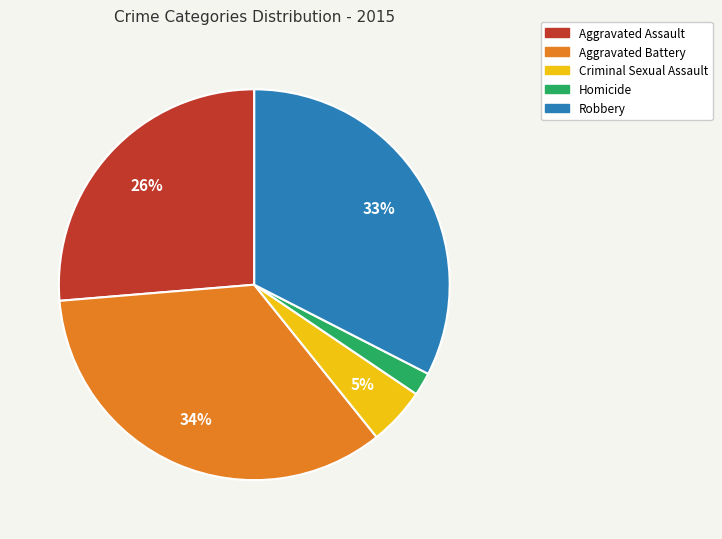

Rank the categories by value from highest to lowest.

Aggravated Battery, Robbery, Aggravated Assault, Criminal Sexual Assault, Homicide